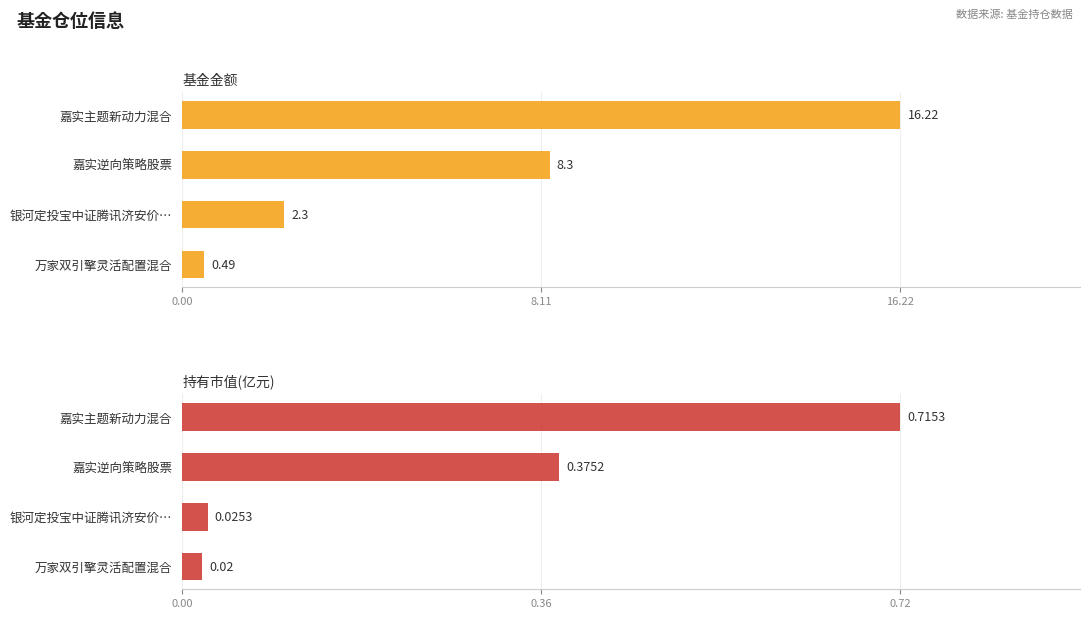

What is the minimum value for 基金金额?

0.5